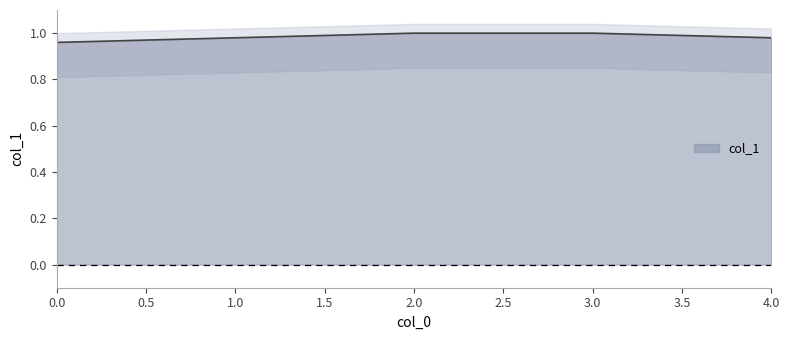

The chart shows a value of 0.3 at 3. True or false?

False